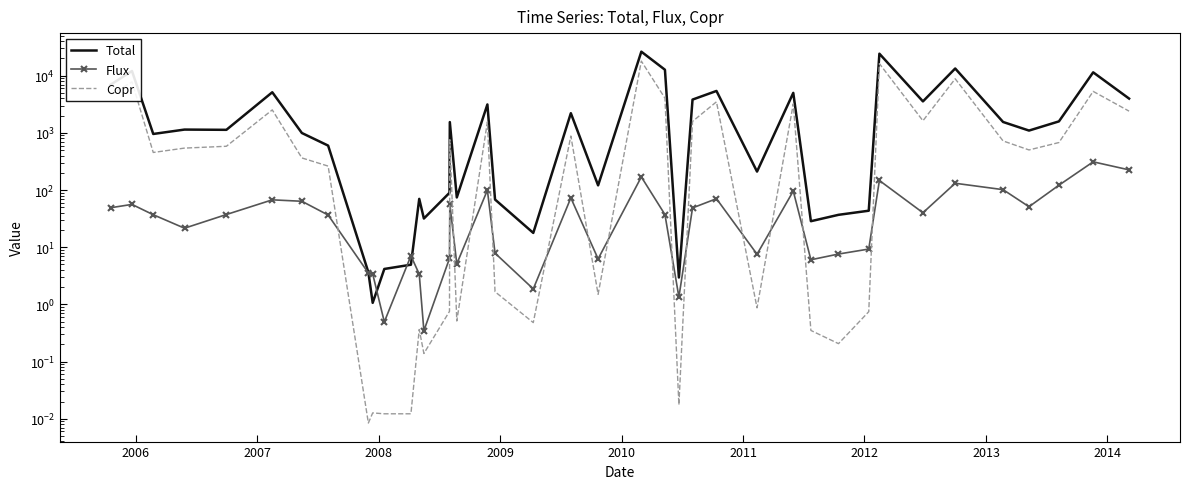

How many values in the Flux series exceed 37?

21